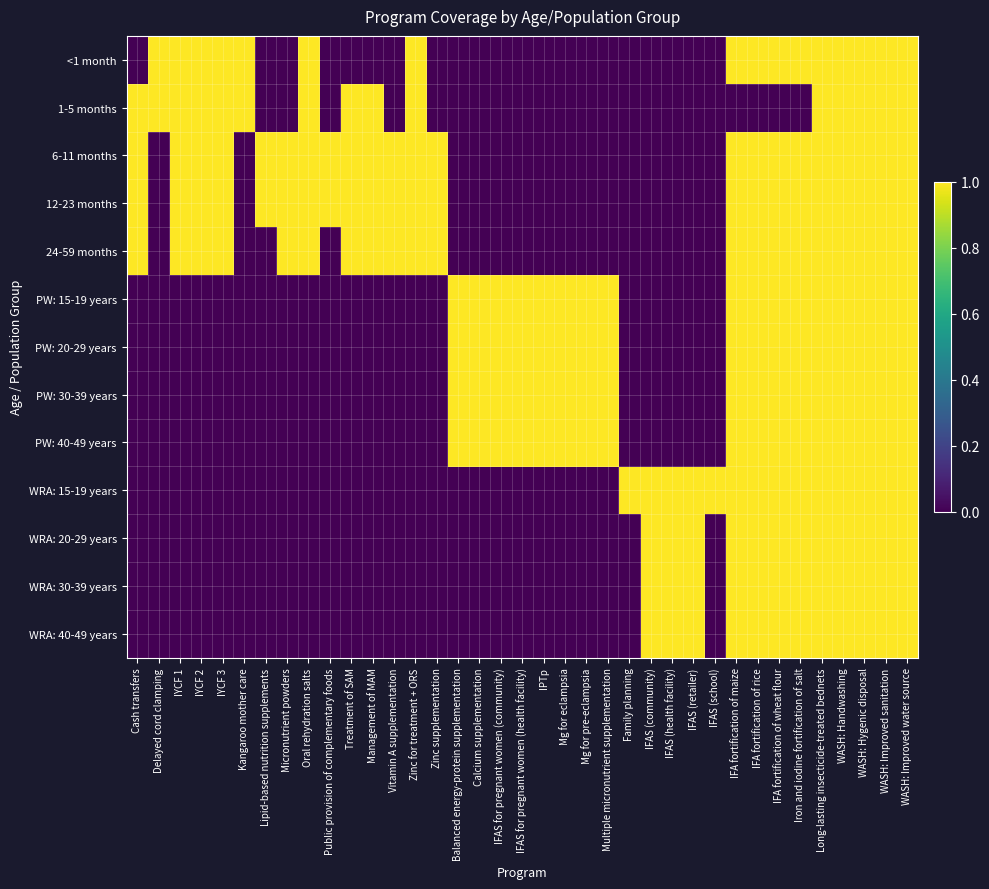

At how many categories does at least one series exceed 0?

37